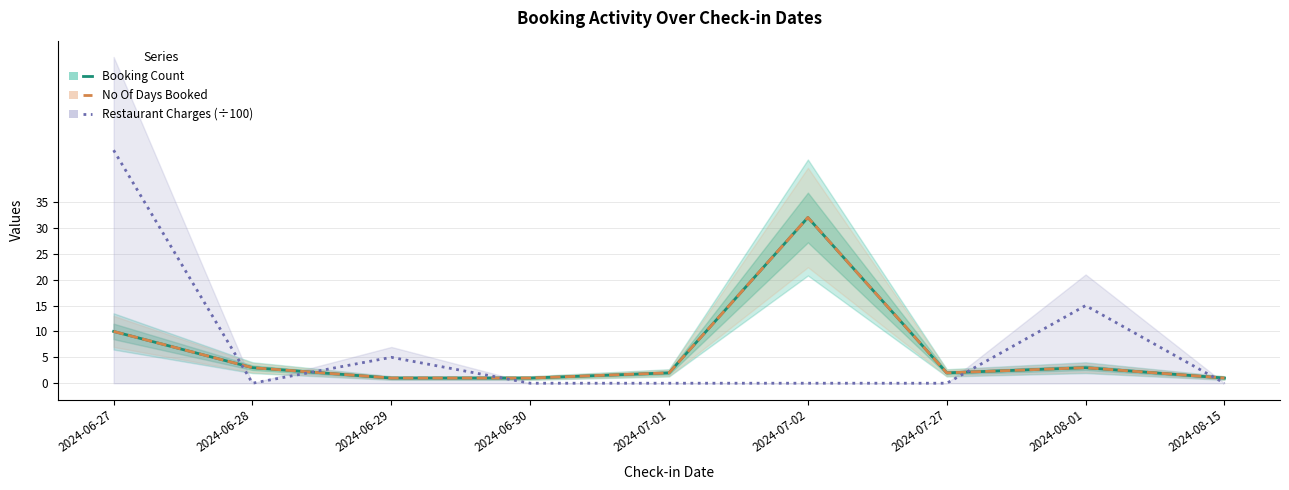

What are all the series names shown in the legend?

Booking Count, No Of Days Booked, Restaurant Charges (÷100)